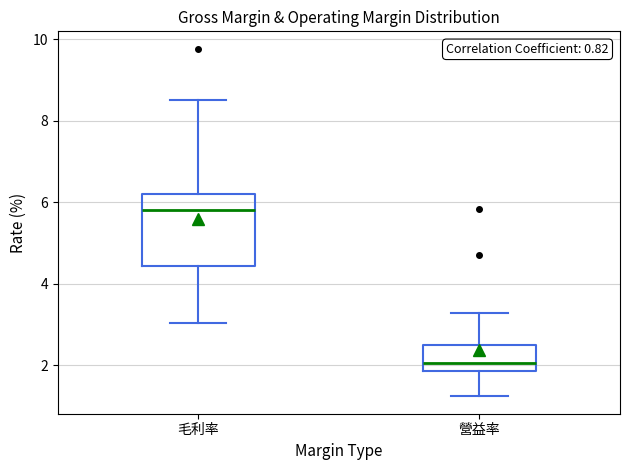

Reading left to right, read every box against the y-axis: the position of its median line, the range the box covers, and the ends of its whiskers. The values are not printed on the chart, so give them approximately, as read against the axis.

毛利率: median 5.8, box 4.4 to 6.2, whiskers 3.0 to 8.6
營益率: median 2.0, box 1.8 to 2.6, whiskers 1.2 to 3.2